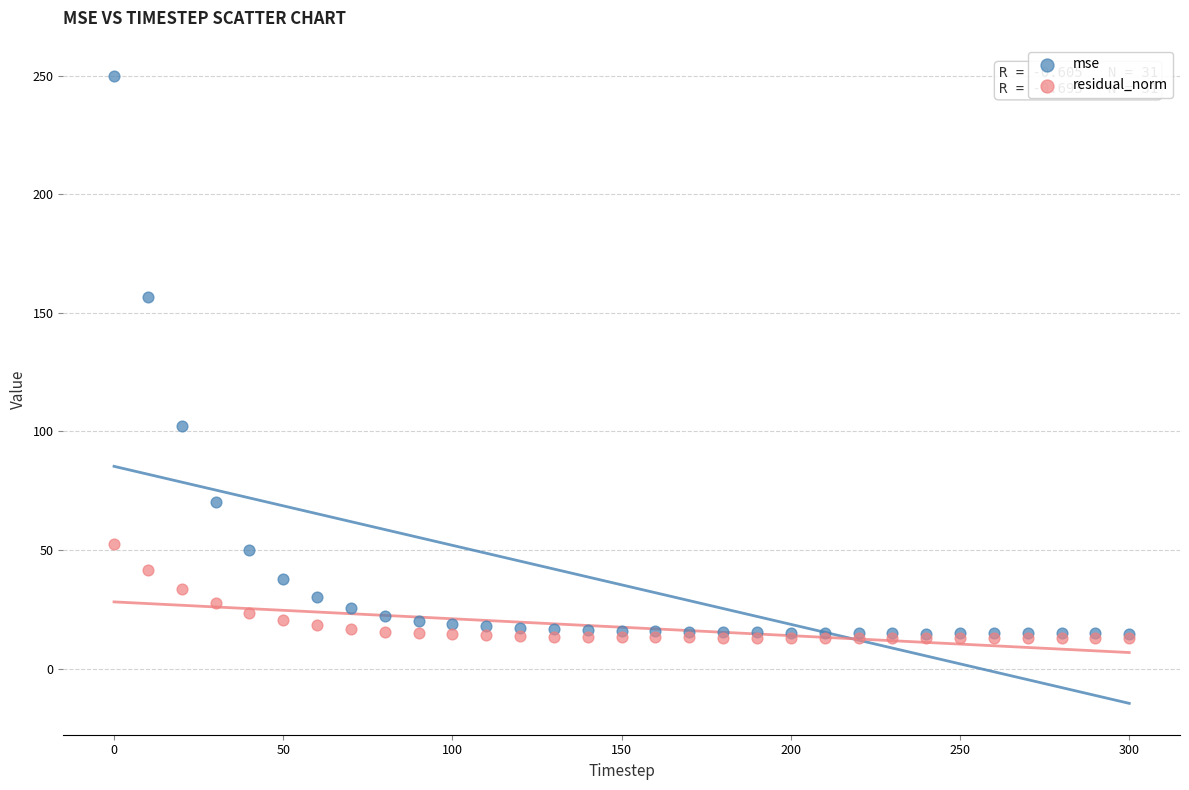

In the mse series, what Y value is closest to 132?

156.6